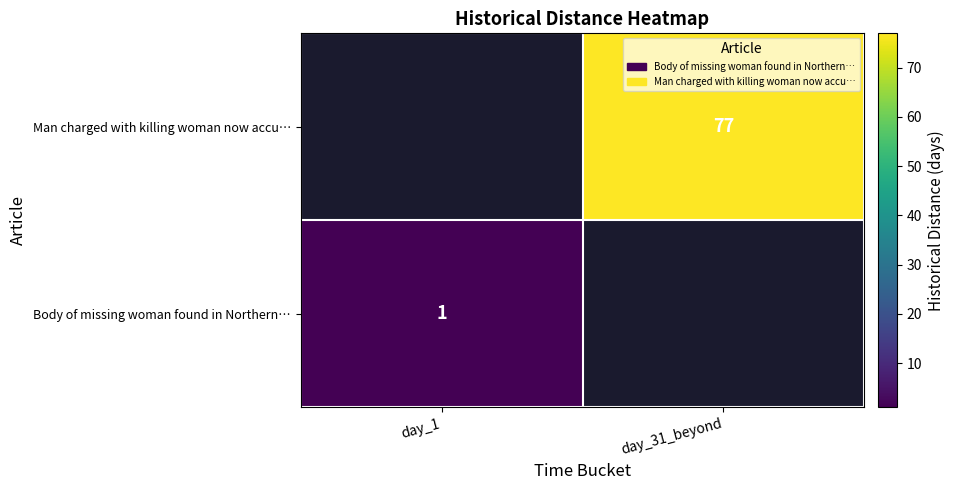

At how many categories does at least one series exceed 53?

1